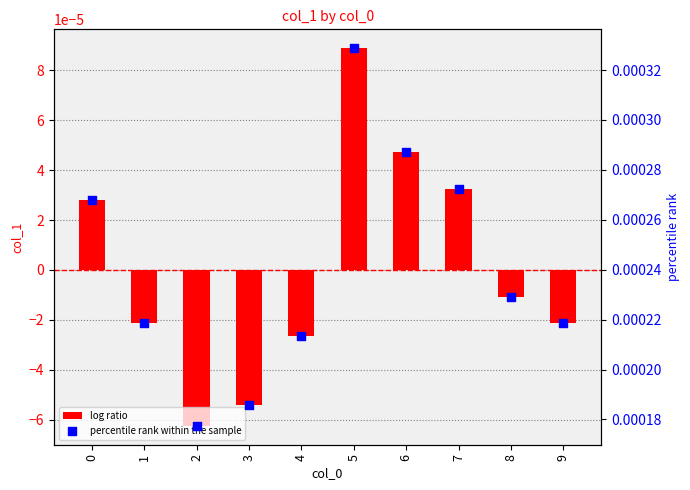

At which category is the sum across all series the highest?

5